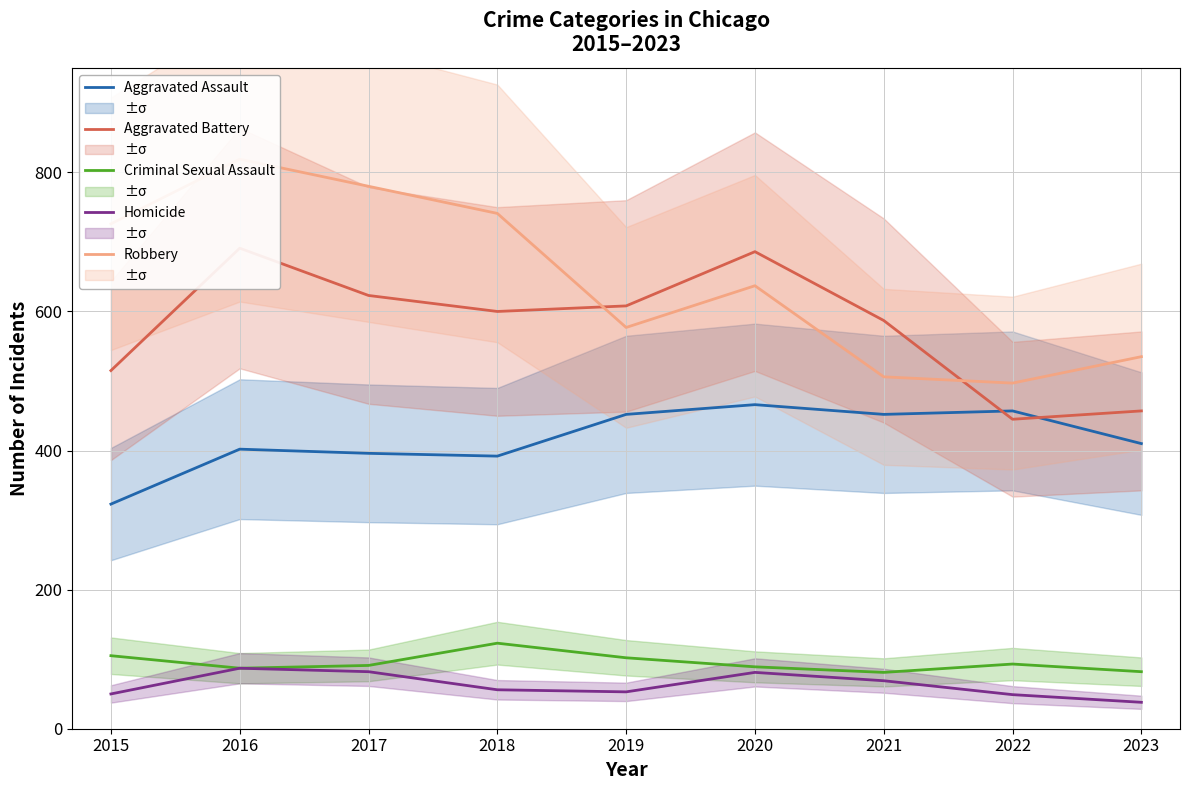

What is the minimum value for Robbery?

497